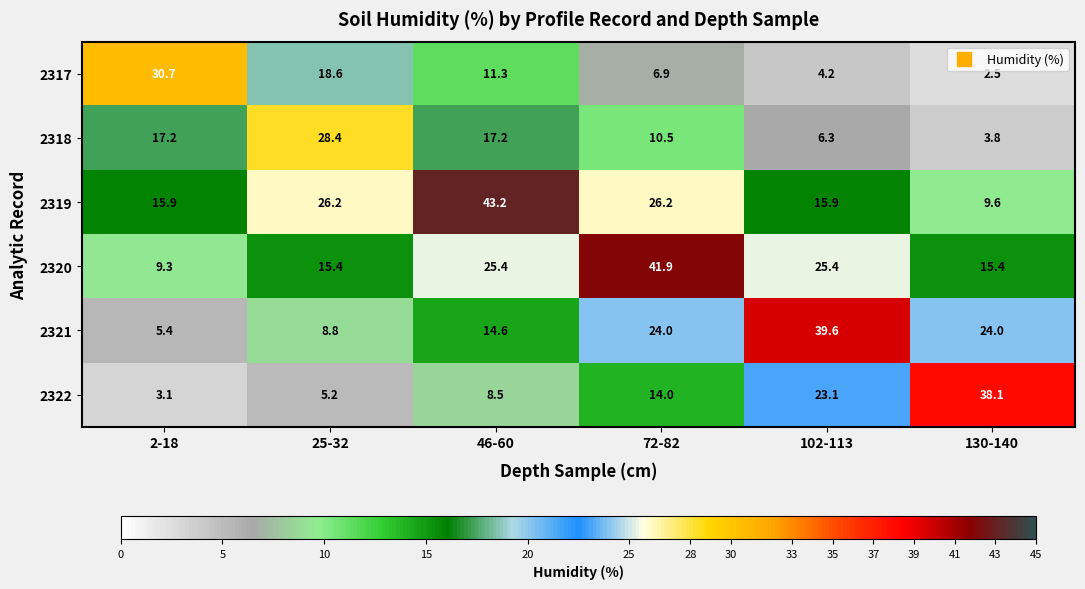

List the series in order of their peak value, lowest first.

2318, 2317, 2322, 2321, 2320, 2319